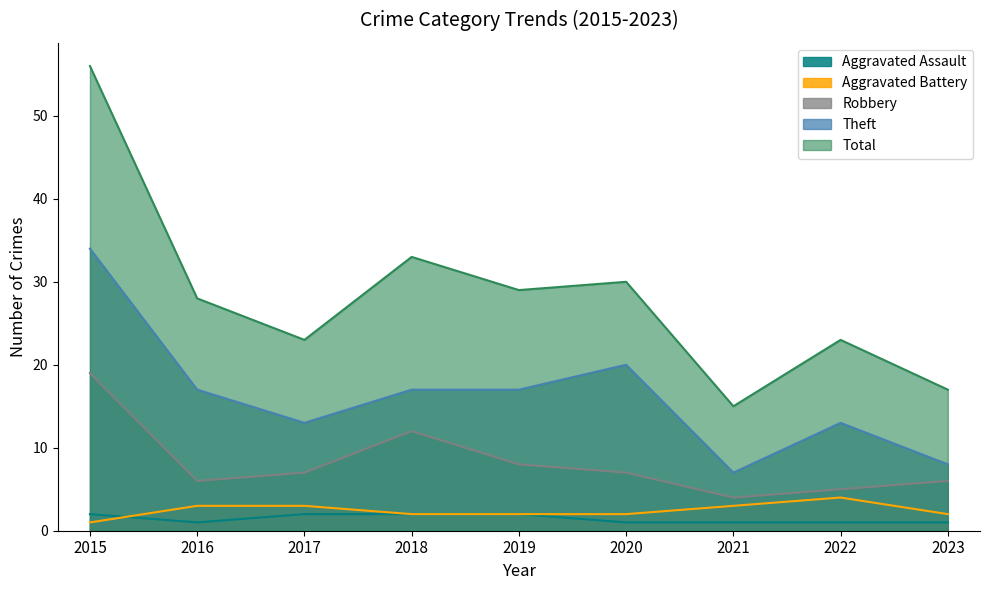

Read the Total value at 2020, to the nearest 5.

30